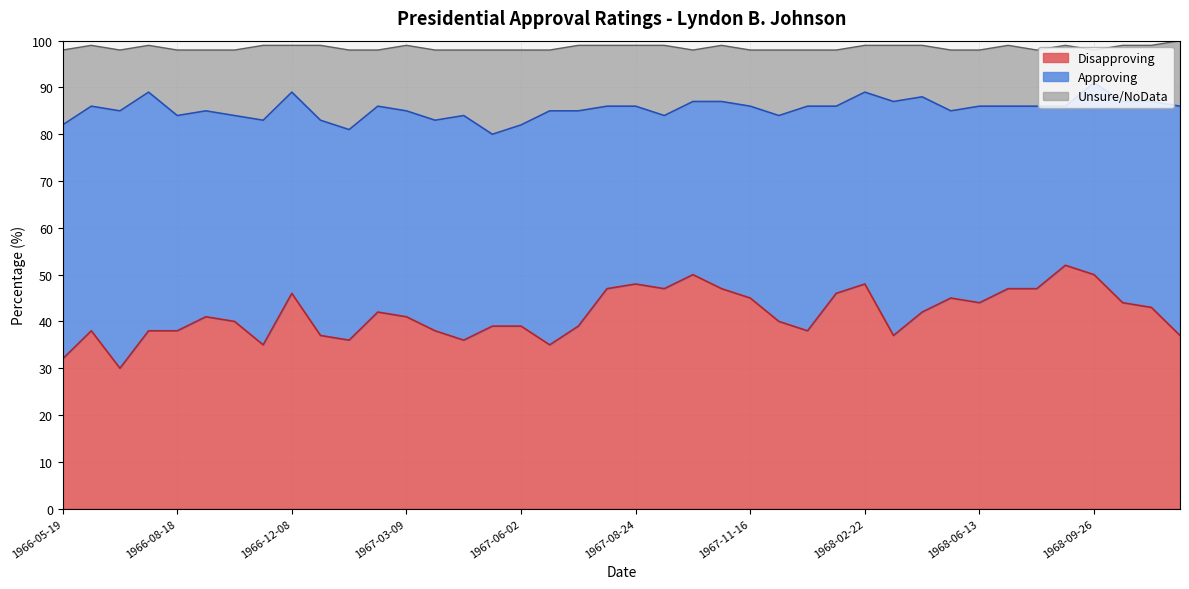

Is it true that Disapproving equals 69 at 1968-02-22?

False